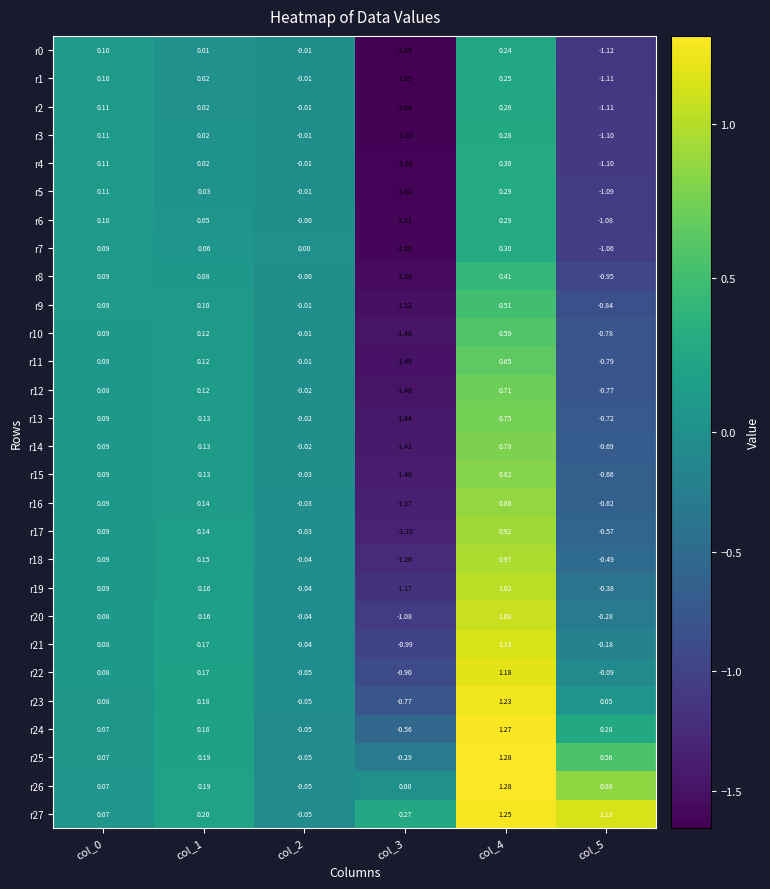

Is the value of r22 at col_3 greater than the value of r23 at col_5?

No